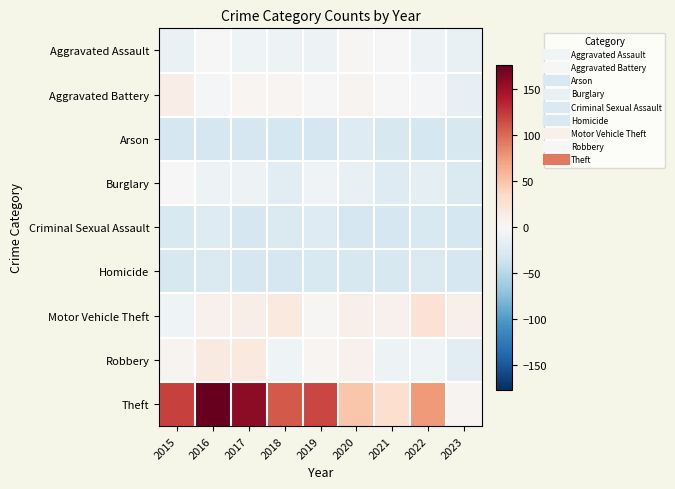

At which category is the sum across all series the highest?

2016